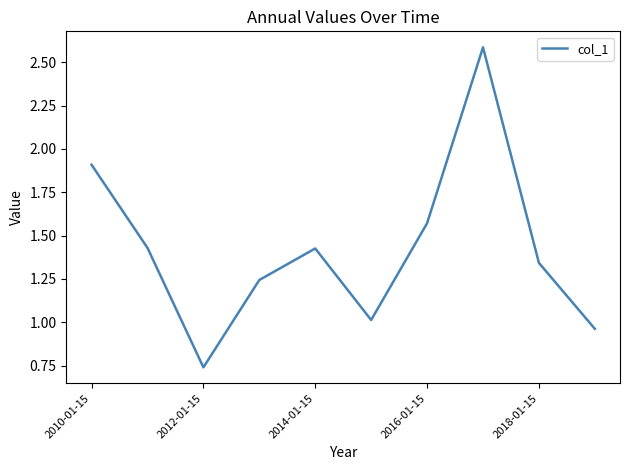

What is the maximum value shown in the chart?

2.6